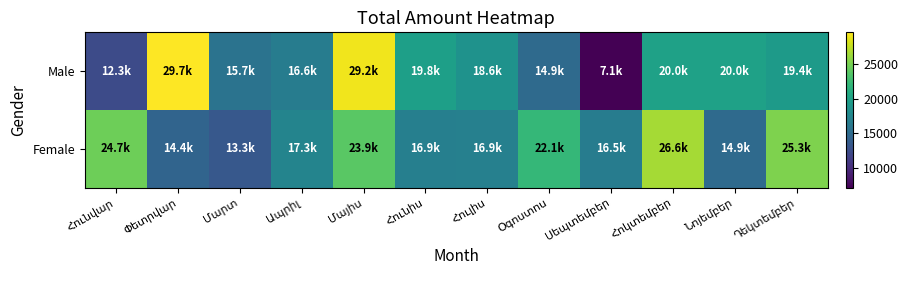

List the series in order of their peak value, lowest first.

Female, Male